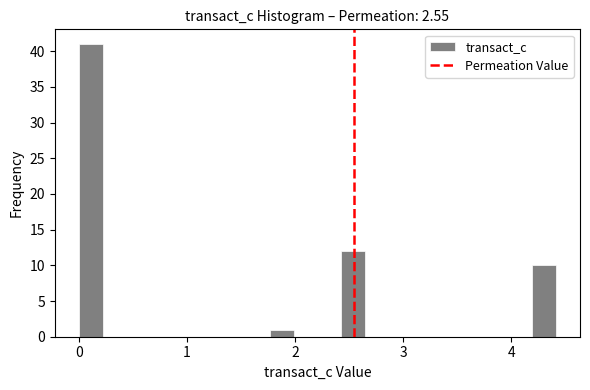

Read against the x-axis, roughly where is the centre of the tallest bar?

0.1